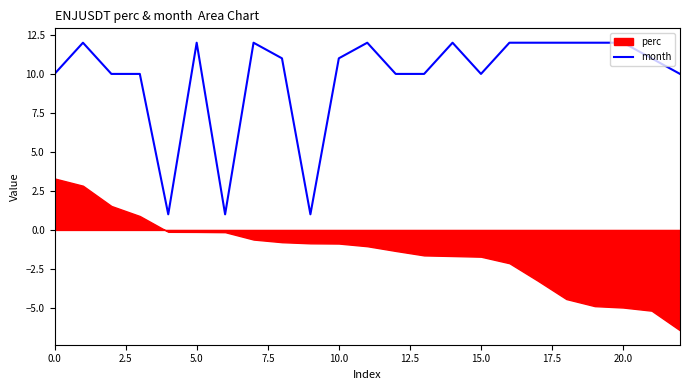

What is the maximum value for month?

12